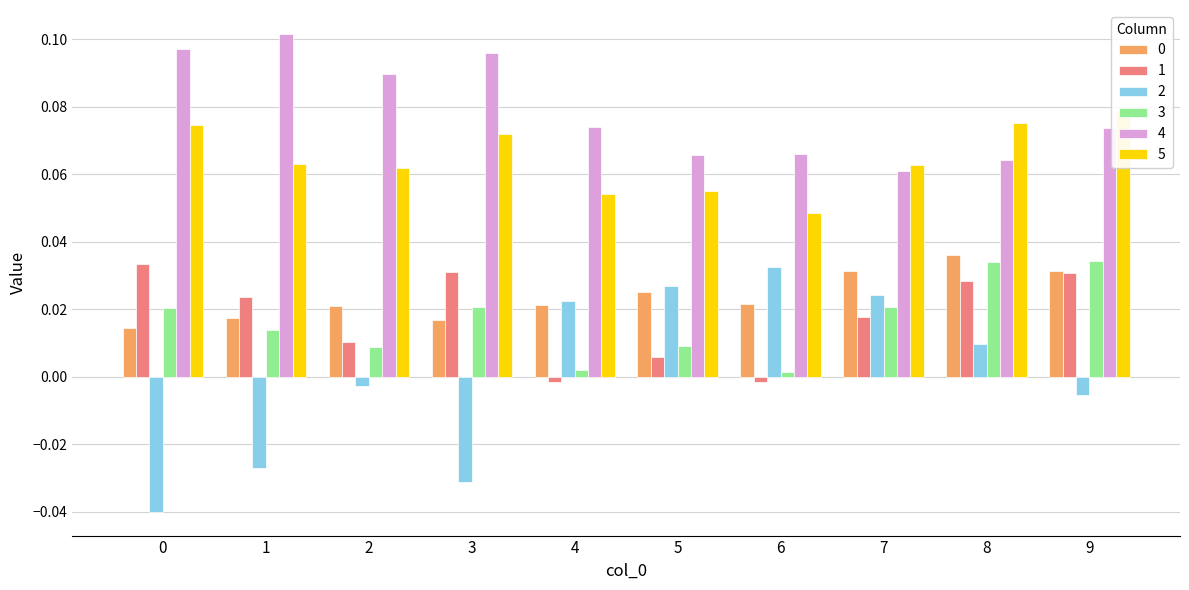

How many groups of bars are there?

10